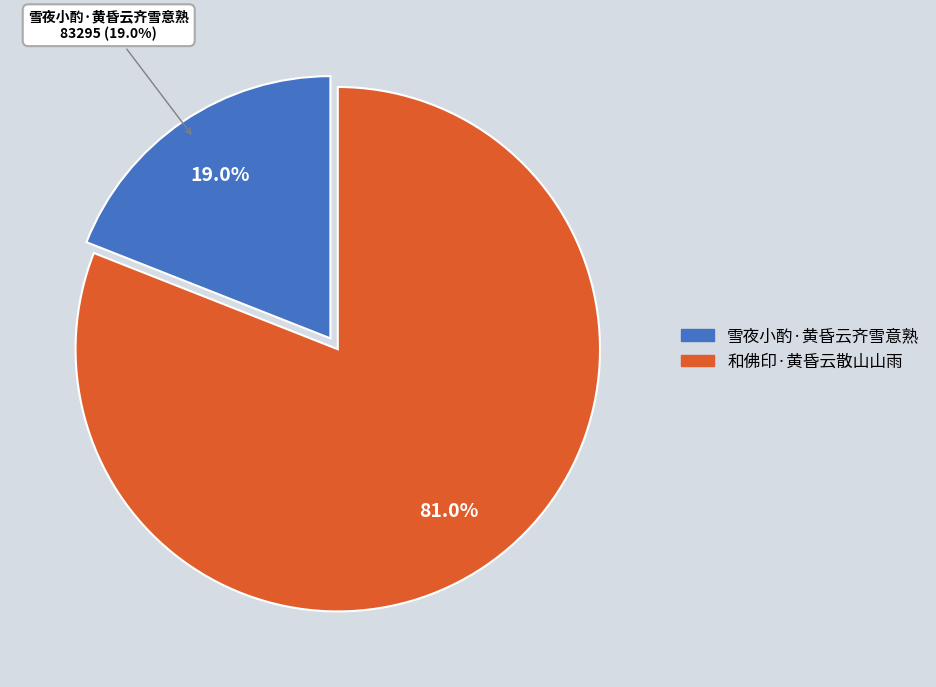

To the nearest percent, what is the difference between the 和佛印·黄昏云散山山雨 and 雪夜小酌·黄昏云齐雪意熟 slice percentages?

62%